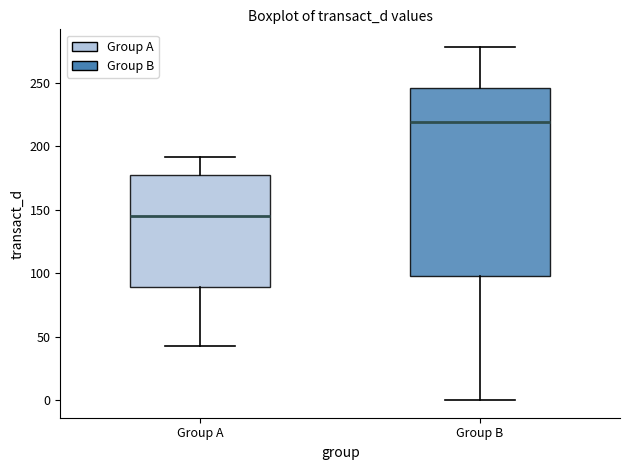

Reading left to right, transcribe this box plot: for each box, give where its median line is, the range the box spans, and where its two whiskers end, as read against the y-axis. The values are not printed on the chart, so give them approximately, as read against the axis.

Group A: median 145, box 90 to 175, whiskers 45 to 190
Group B: median 220, box 100 to 245, whiskers 0 to 280